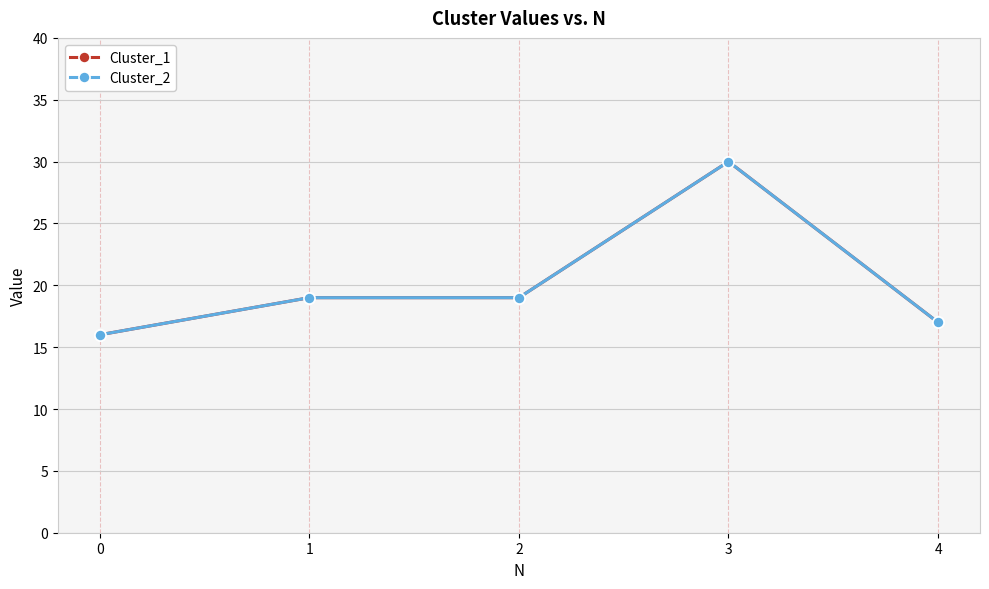

Read the Cluster_2 value at 2, to the nearest 5.

20